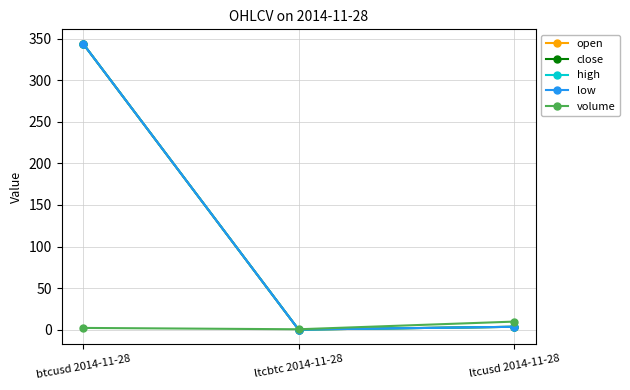

Reading left to right, extract all data points from this chart.

open: btcusd 2014-11-28=344.2	ltcbtc 2014-11-28=0.0	ltcusd 2014-11-28=3.4
close: btcusd 2014-11-28=344.2	ltcbtc 2014-11-28=0.0	ltcusd 2014-11-28=3.4
high: btcusd 2014-11-28=344.2	ltcbtc 2014-11-28=0.0	ltcusd 2014-11-28=3.4
low: btcusd 2014-11-28=344.2	ltcbtc 2014-11-28=0.0	ltcusd 2014-11-28=3.4
volume: btcusd 2014-11-28=2.0	ltcbtc 2014-11-28=0.4	ltcusd 2014-11-28=9.6